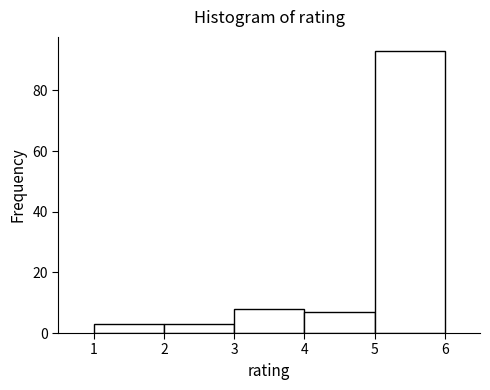

Over which range of the x-axis is the bar tallest?

5 to 6